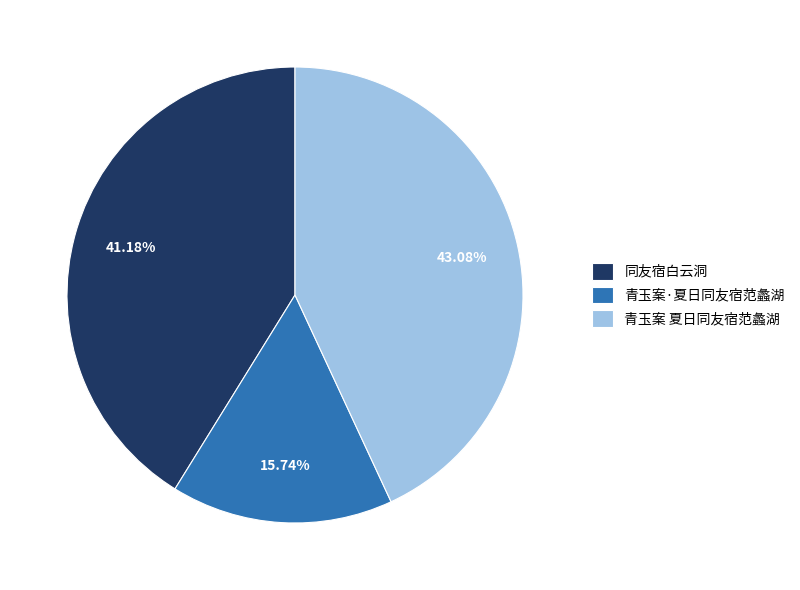

What percentage is the 青玉案 夏日同友宿范蠡湖 slice, to the nearest percent?

43%